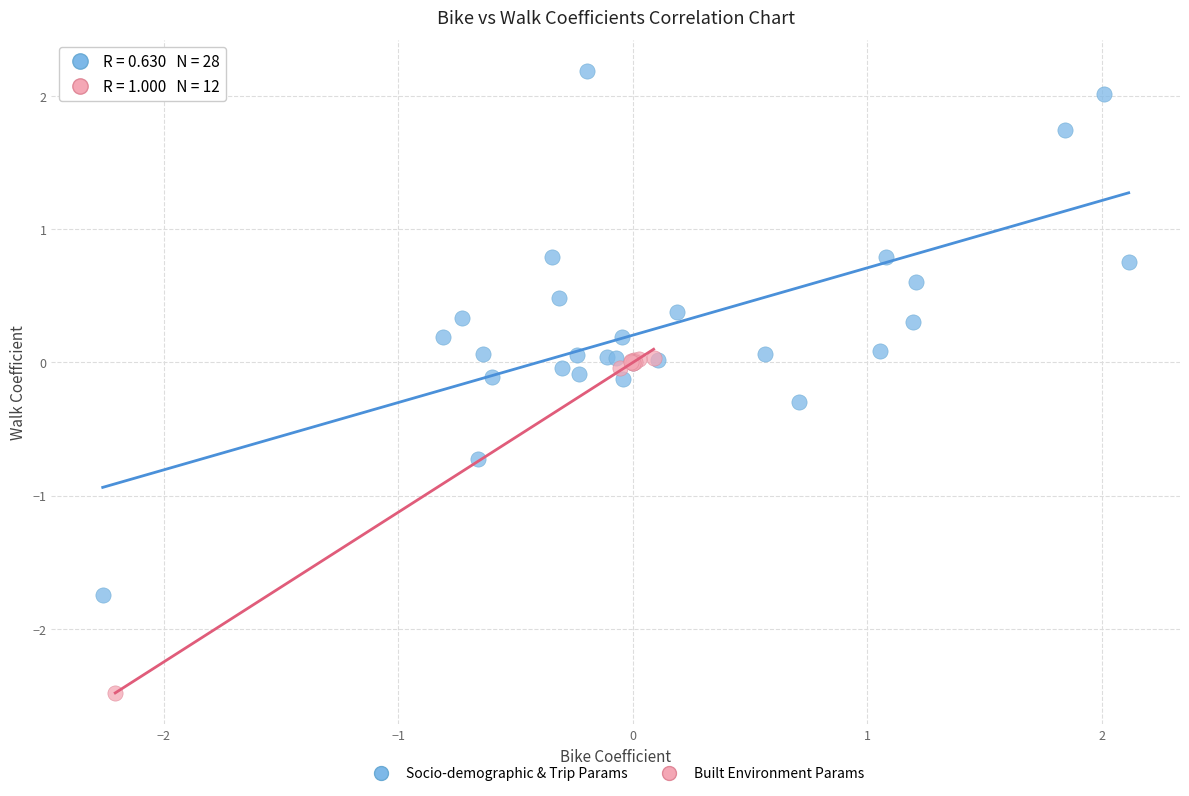

Which series contains the highest Y value?

Socio-demographic & Trip Params